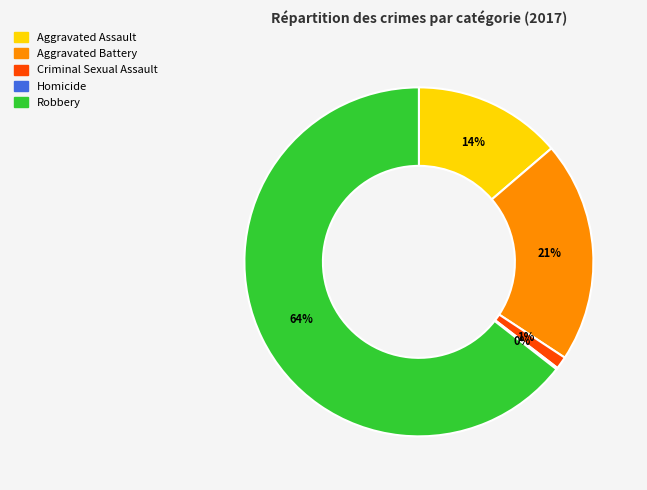

Which category has the biggest portion of the pie?

Robbery